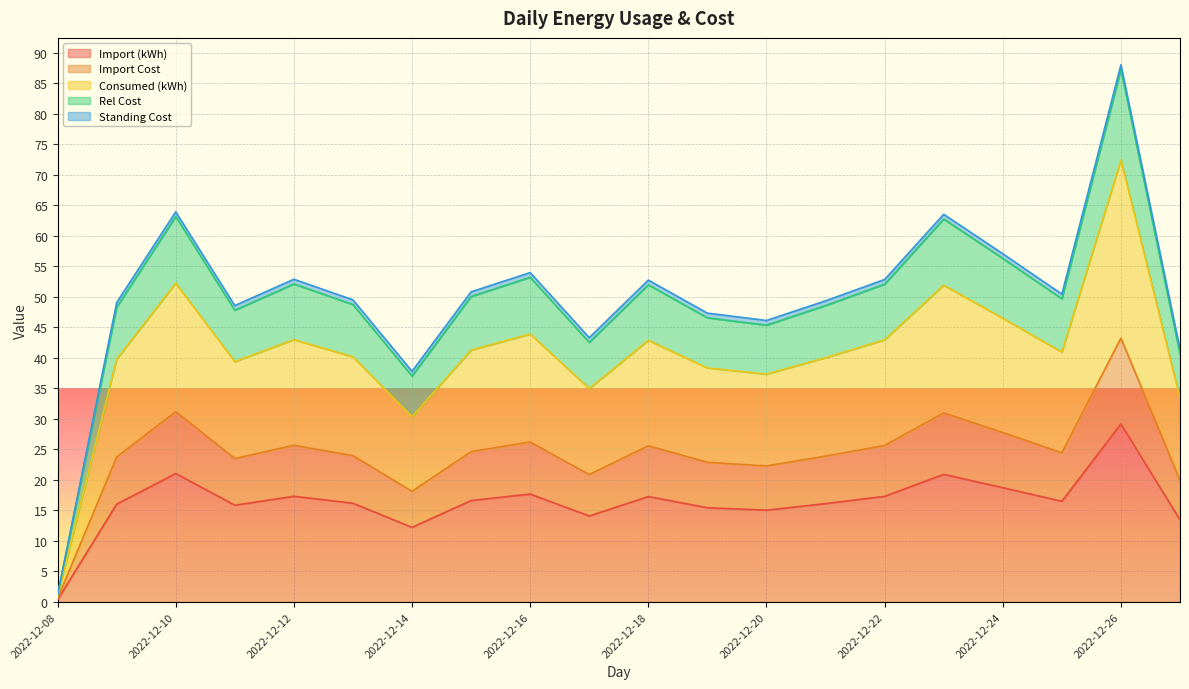

What is the minimum value shown in the chart?

0.4